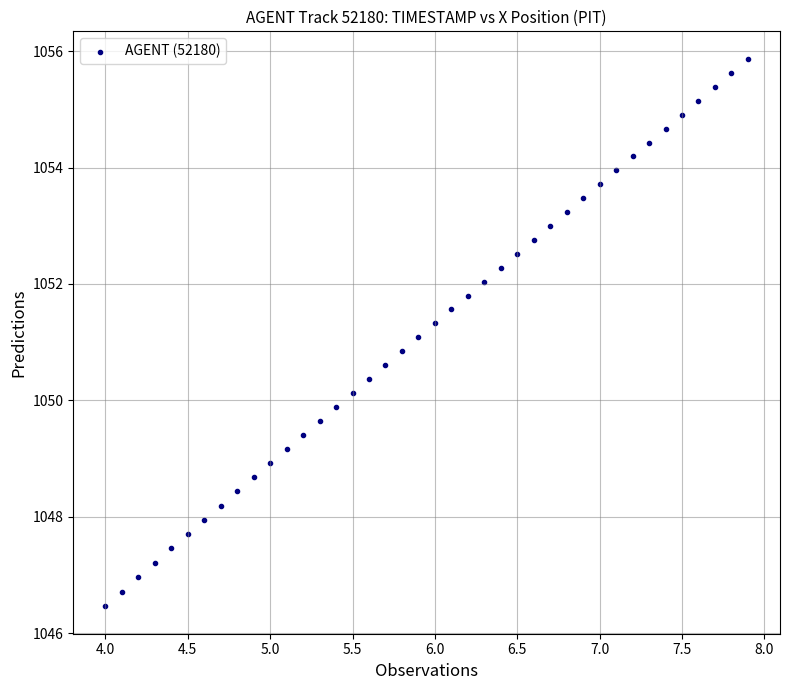

What is the range of X values (max minus min)?

3.9